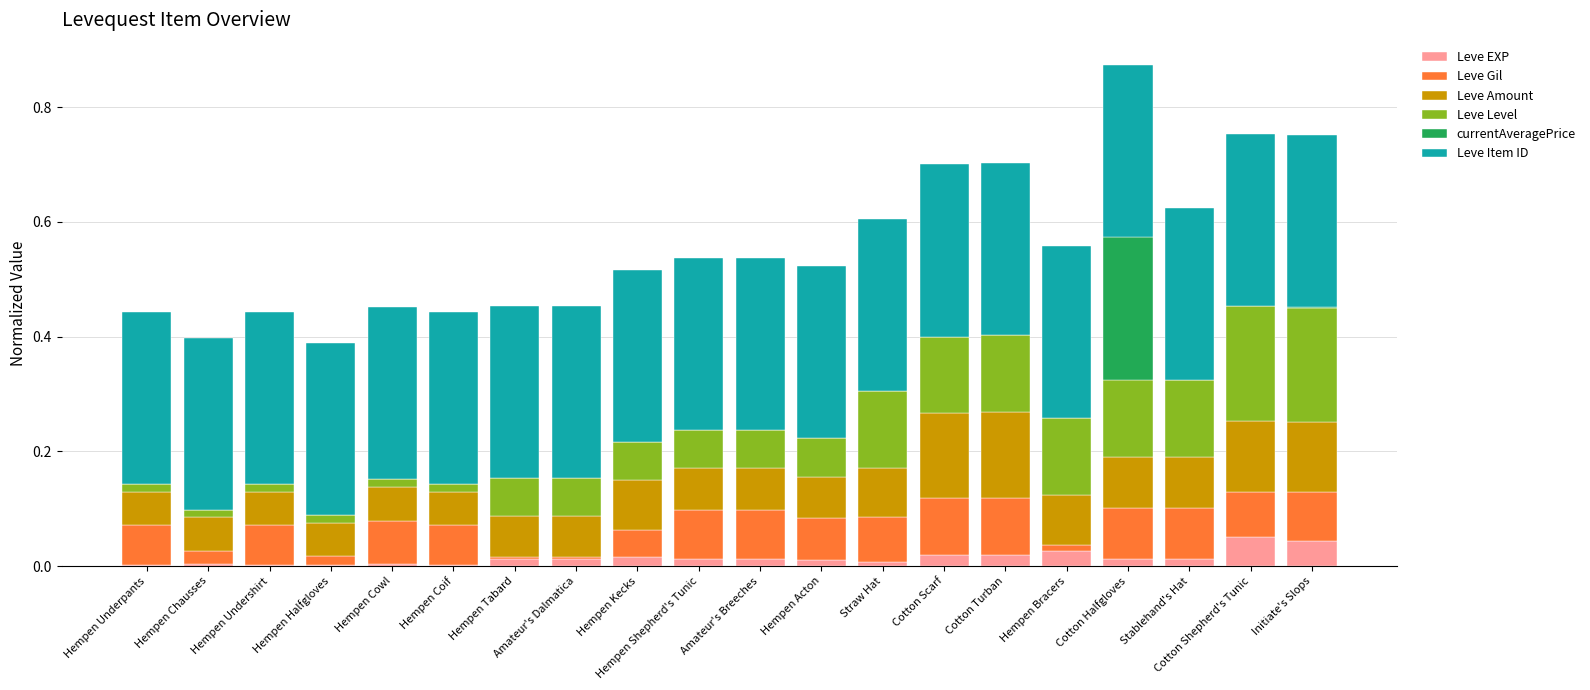

At which category is the sum across all series the highest?

Cotton Halfgloves